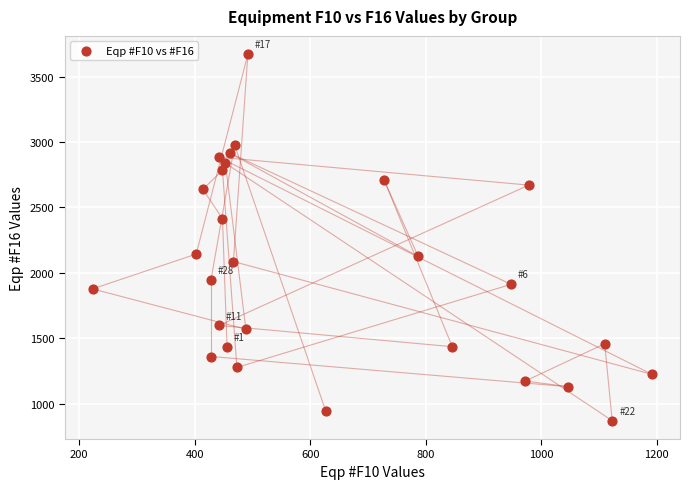

What is the range of X values (max minus min)?

969.0